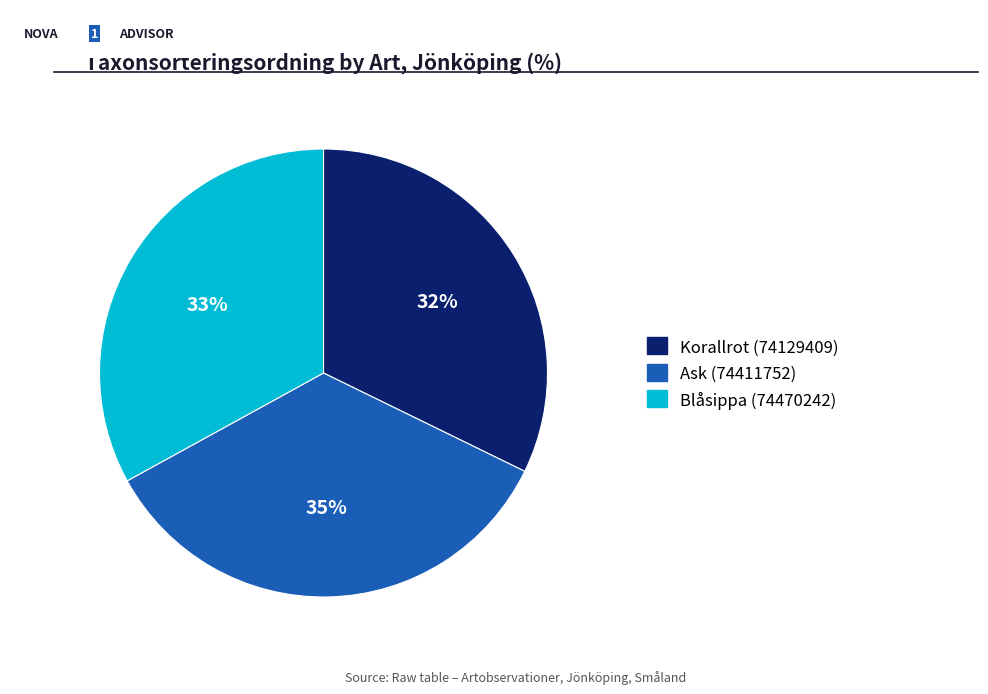

Rank the categories by value from highest to lowest.

Ask (74411752), Blåsippa (74470242), Korallrot (74129409)